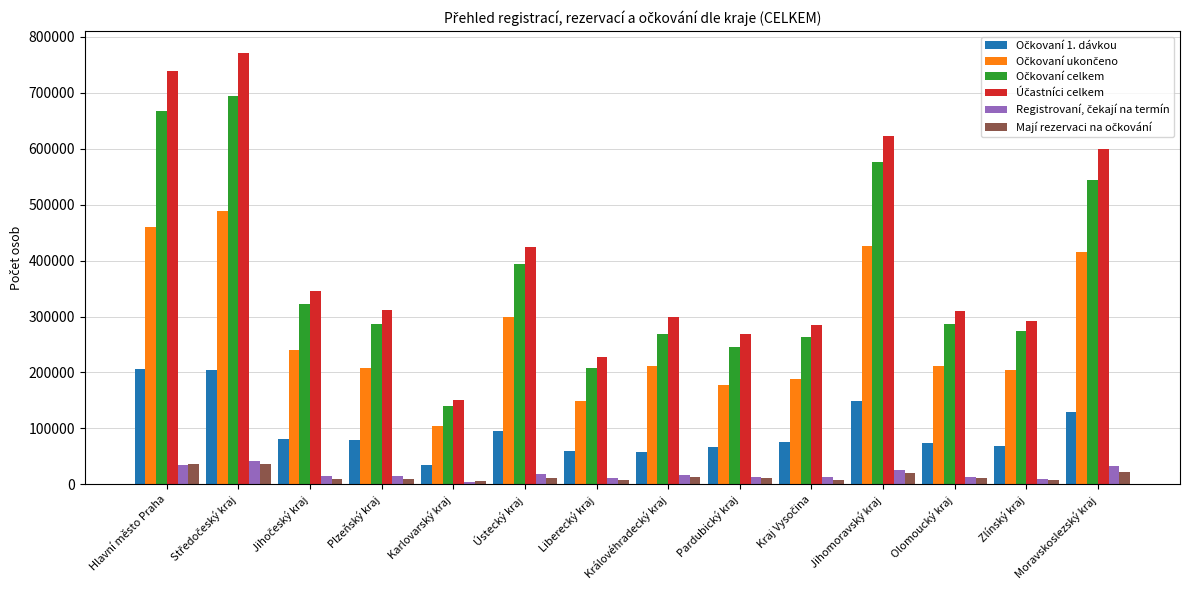

What is the maximum value shown in the chart?

771463